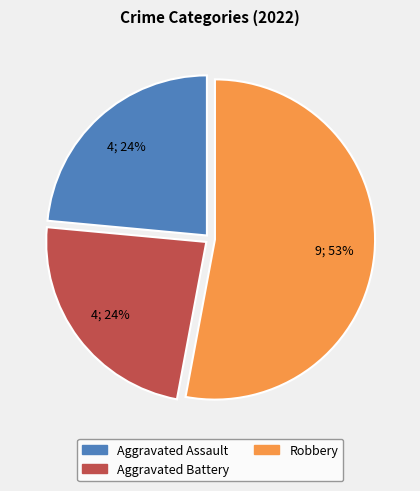

Does any single category account for the majority?

Yes